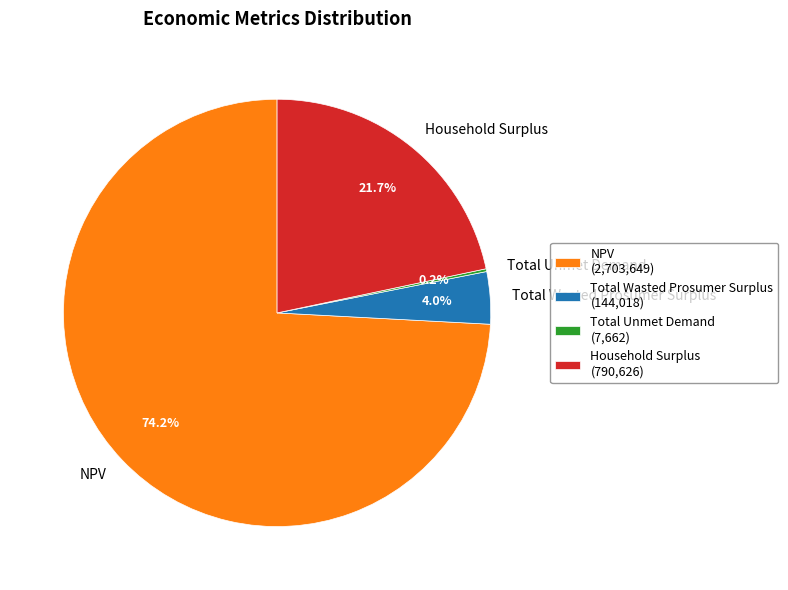

The Household Surplus slice represents 22% of the pie. True or false?

True